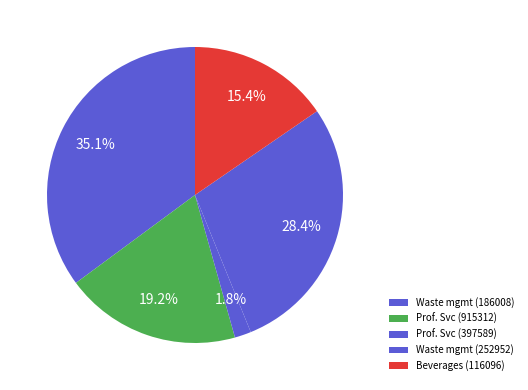

What is the largest slice in the pie chart?

Waste mgmt (186008)